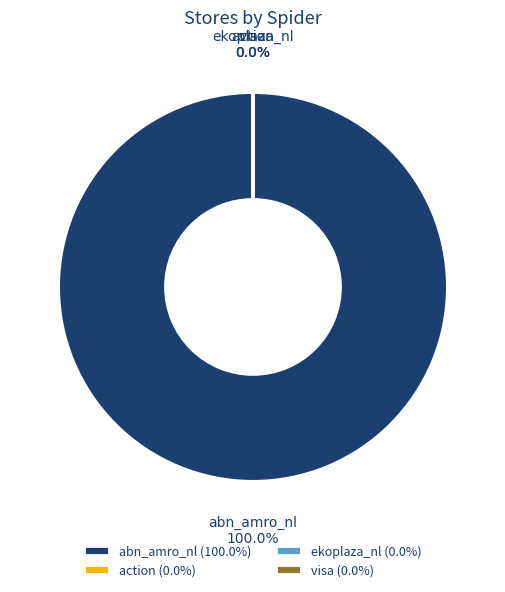

To the nearest percent, what is the difference between the largest and smallest slice percentages?

100%